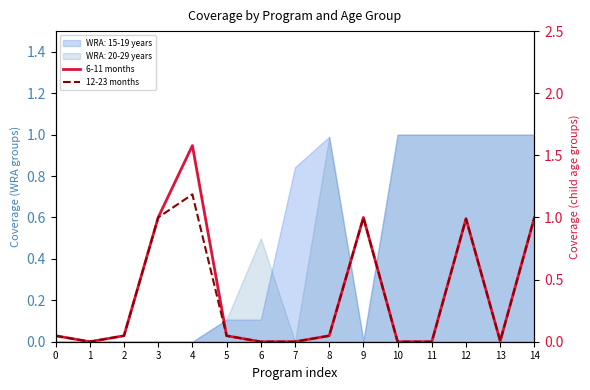

What is the maximum value for 12-23 months?

1.2